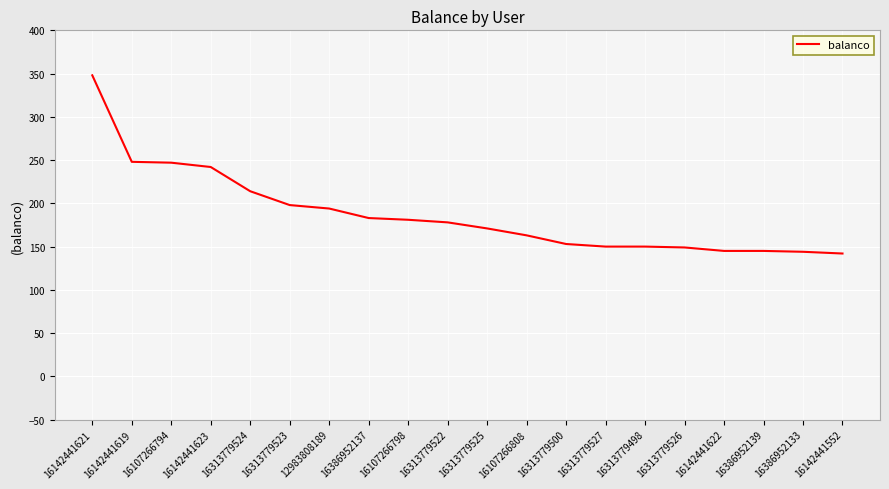

What is the sum of the values at 16142441619 and 16107266794?

495